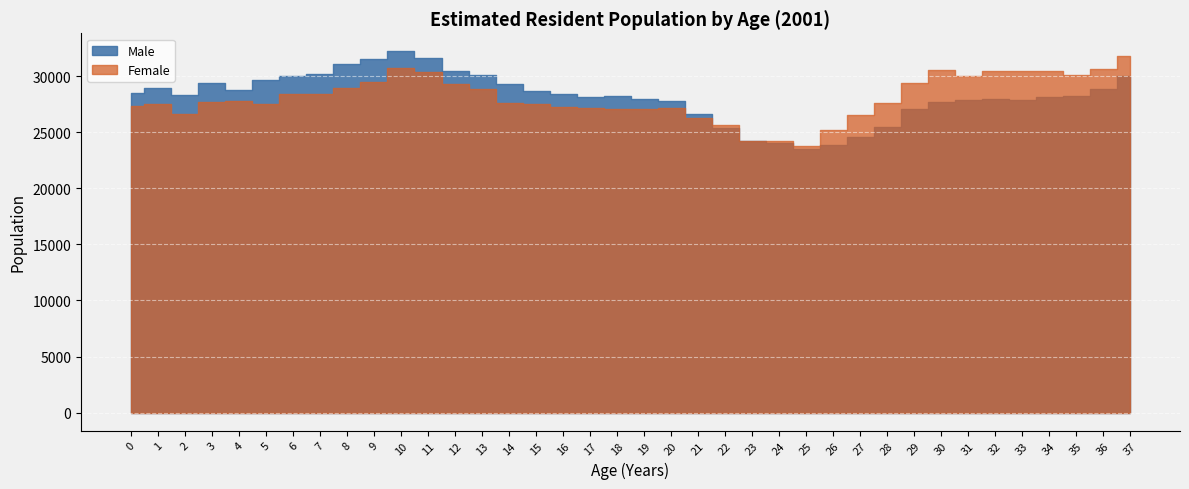

At which label is Female closest to 27815?

4